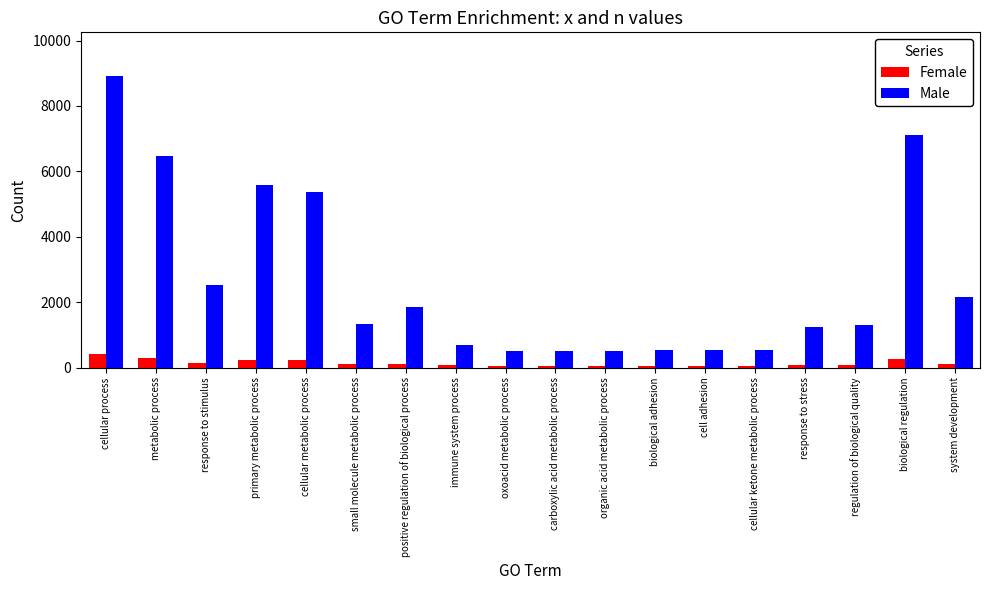

Count the number of data series in this chart.

2